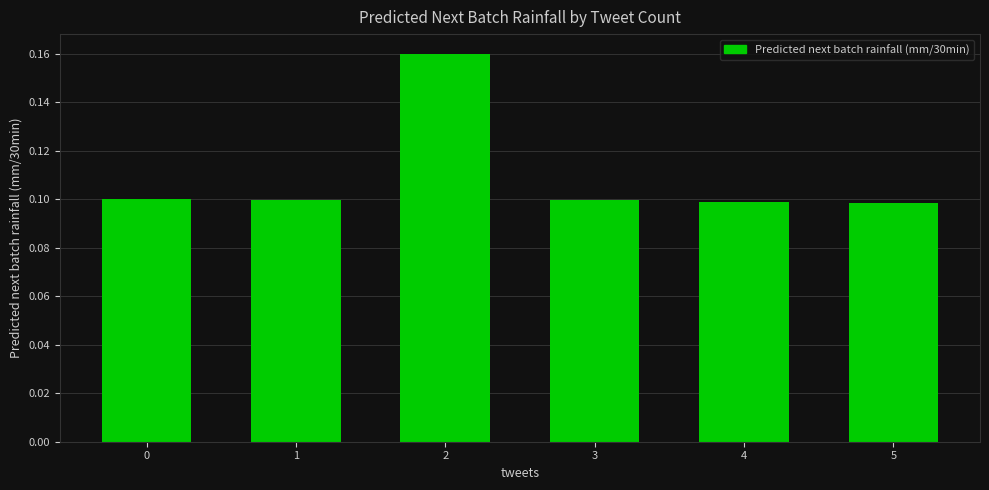

How many values are between 0 and 1?

6